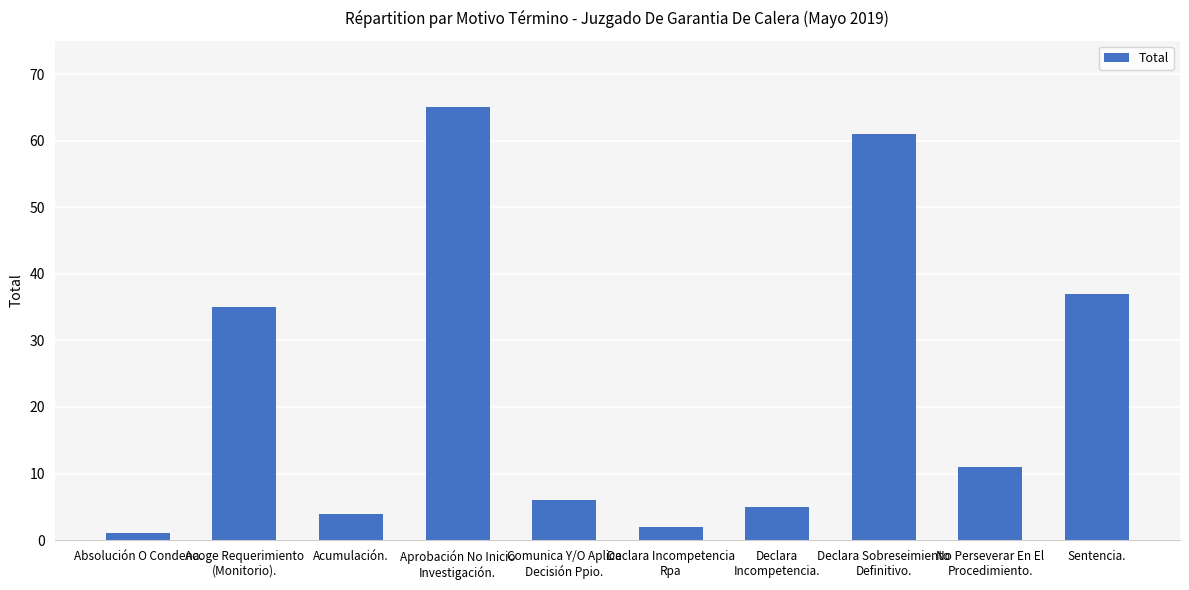

Is it true that the value at No Perseverar En El
Procedimiento. is 11?

True